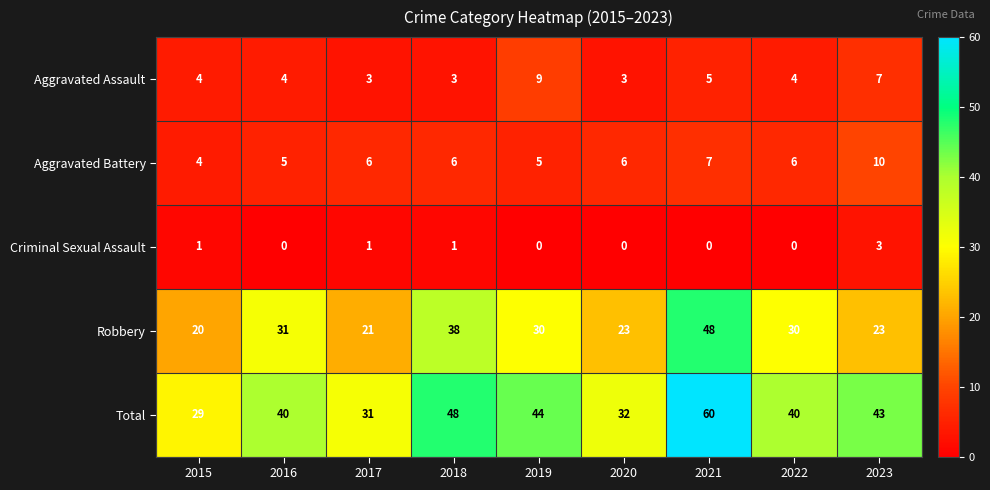

The Total series shows 16 at 2017. True or false?

False